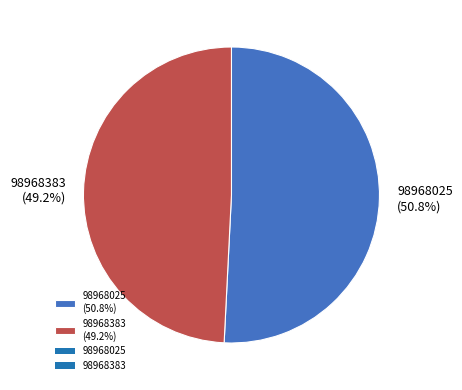

To the nearest percent, what portion does 98968383 represent?

49%